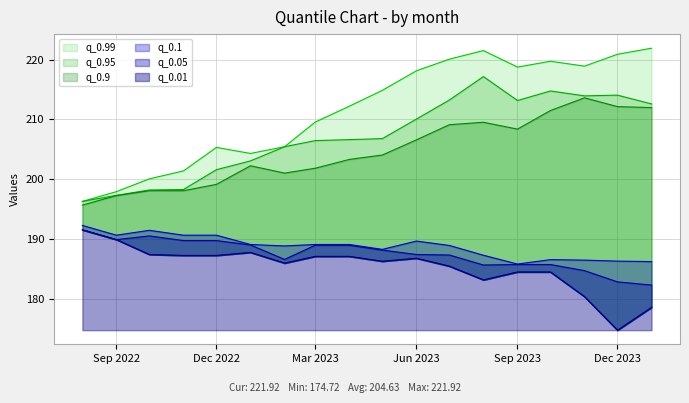

What is the value of the q_0.9 point at the 5th from the left?

199.1